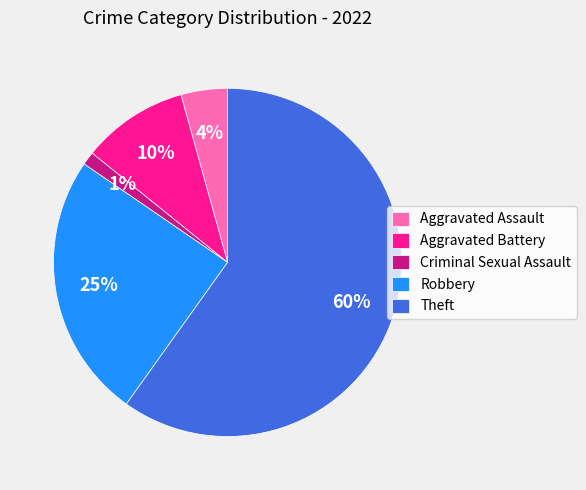

Rank the categories by value from highest to lowest.

Theft, Robbery, Aggravated Battery, Aggravated Assault, Criminal Sexual Assault